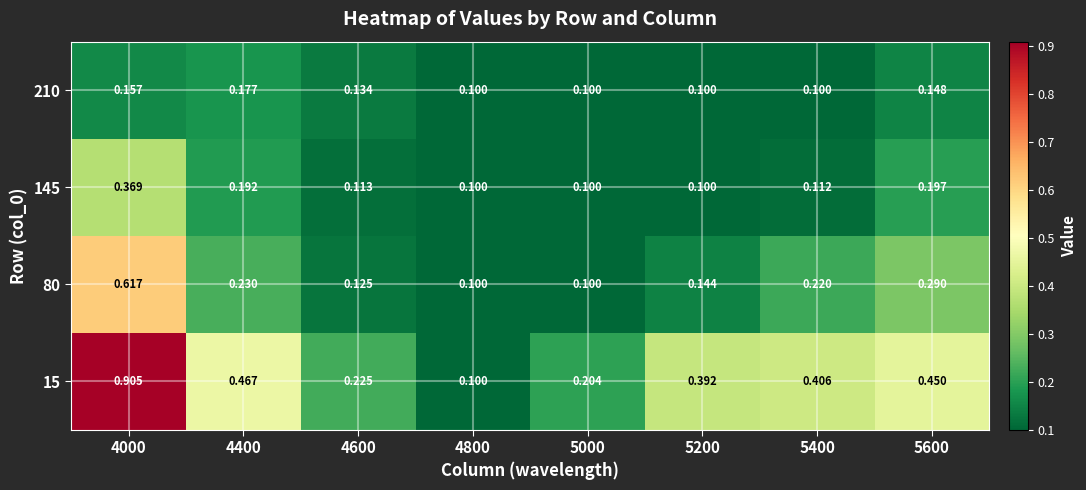

Is the value of 145 at 5200 greater than the value of 15 at 5200?

No